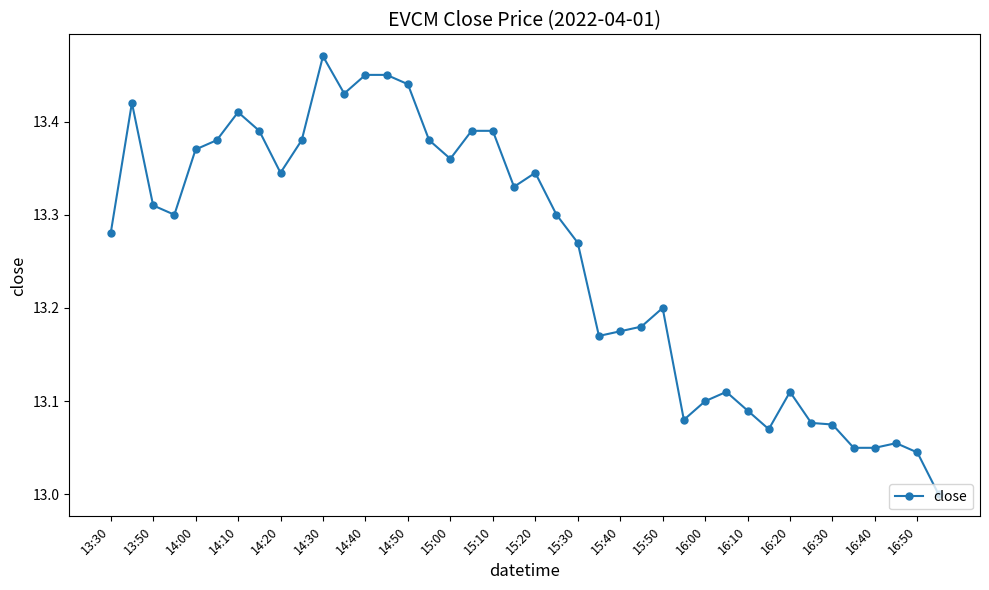

What is the difference between the maximum and minimum values?

0.5